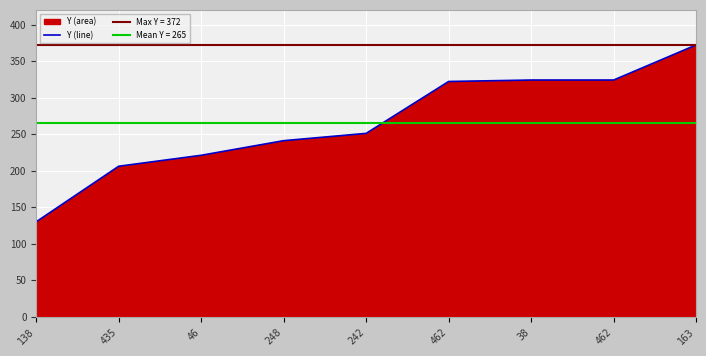

What is the label of the 1st point from the left?

138